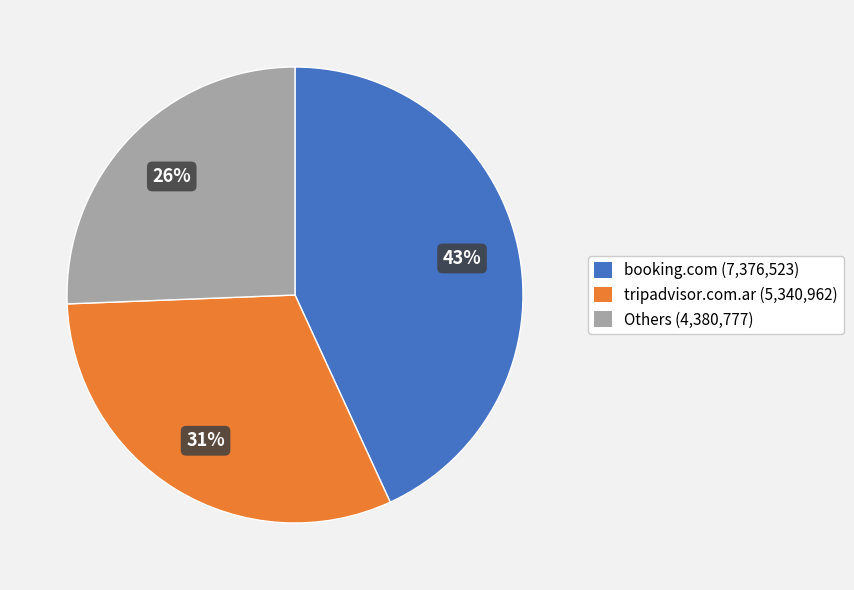

Does any single category account for the majority?

No